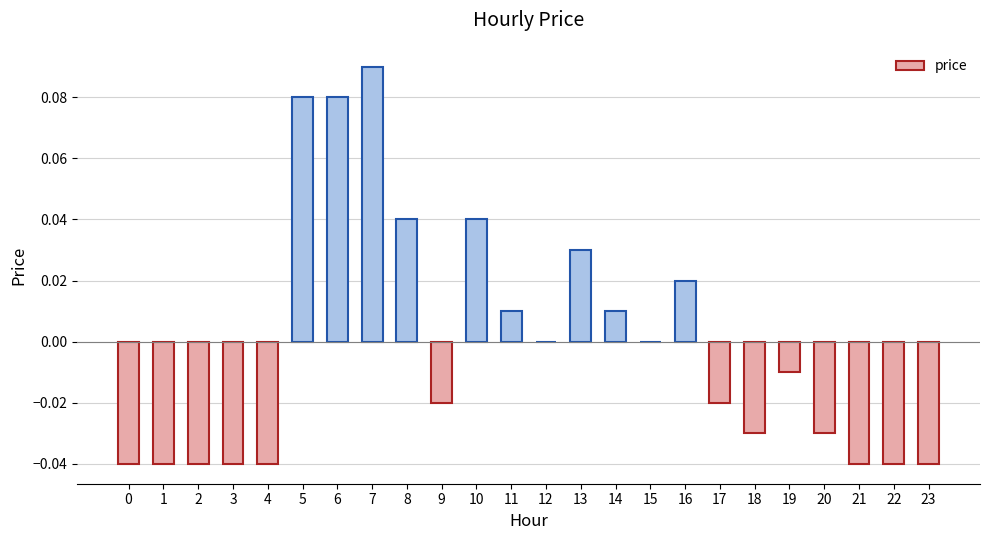

The value at 6 is 0.0. True or false?

False